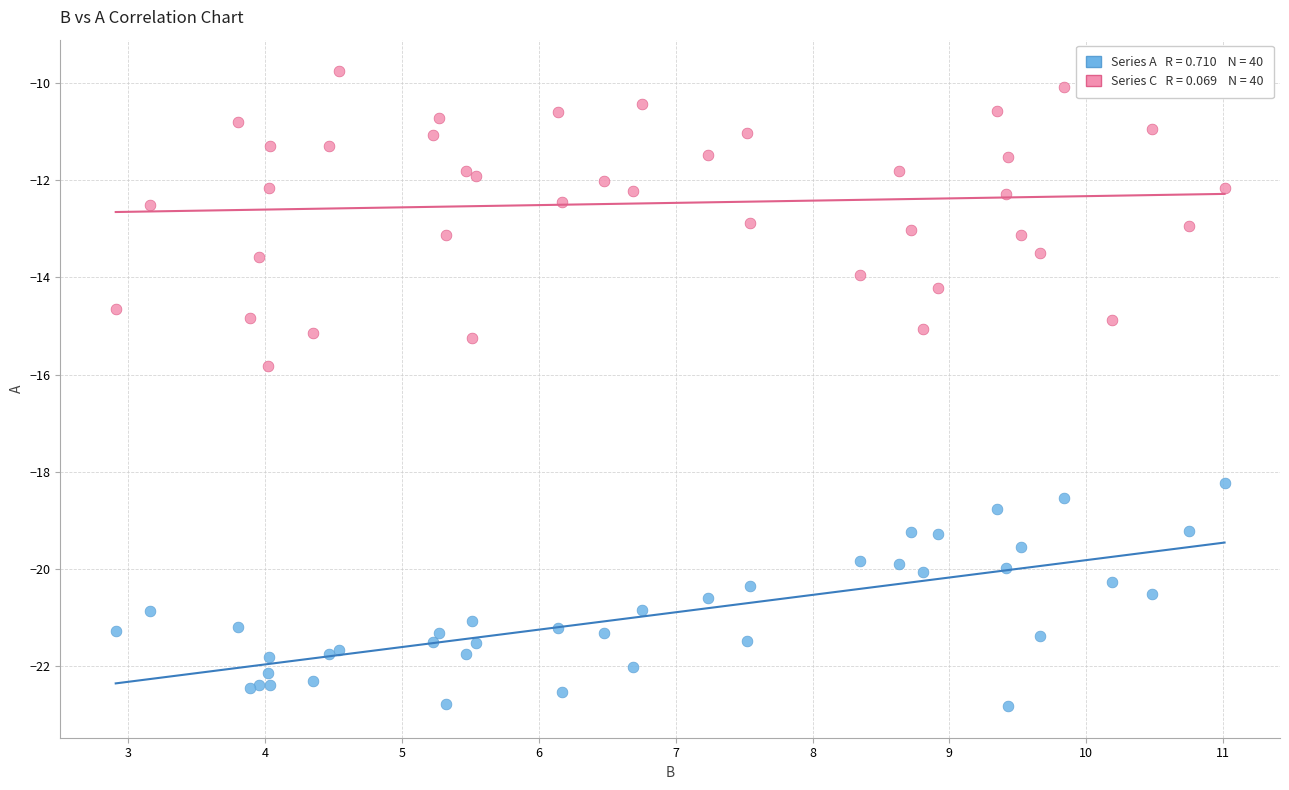

Across all series, what Y value is closest to -16?

-15.8